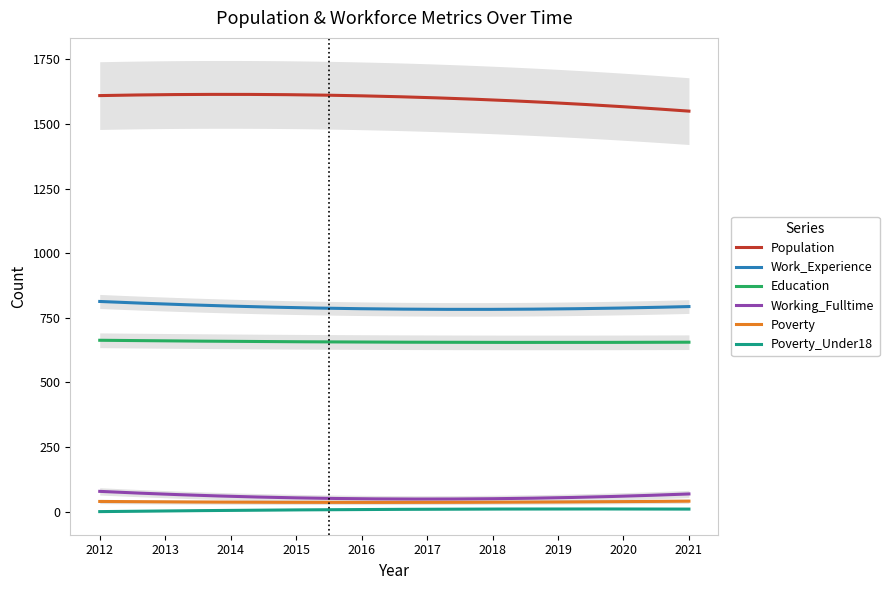

How many lines are shown in the chart?

6